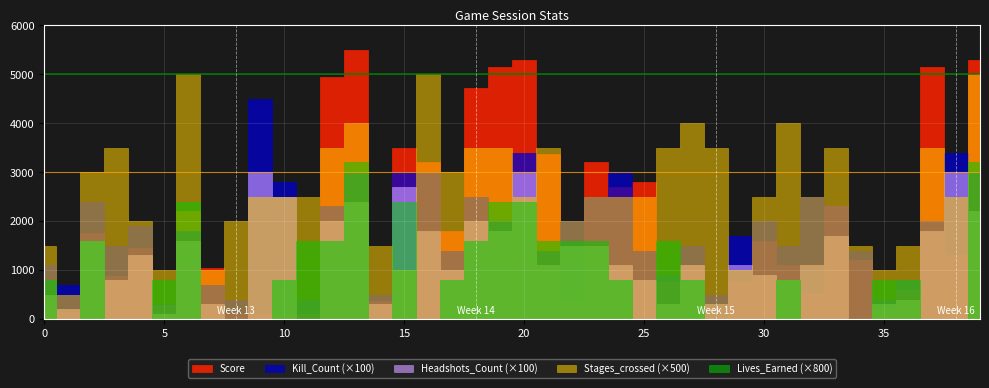

Which series has the largest total across all categories?

Score